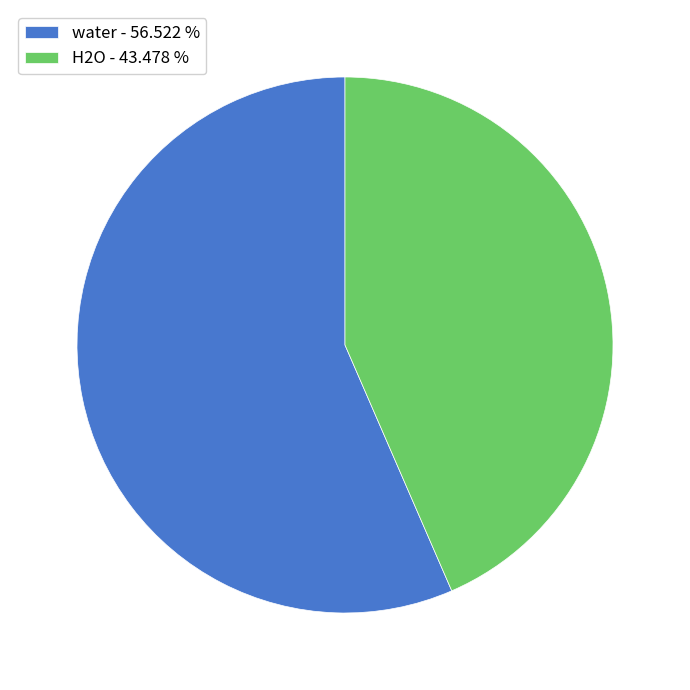

What is the smallest slice in the pie chart?

H2O